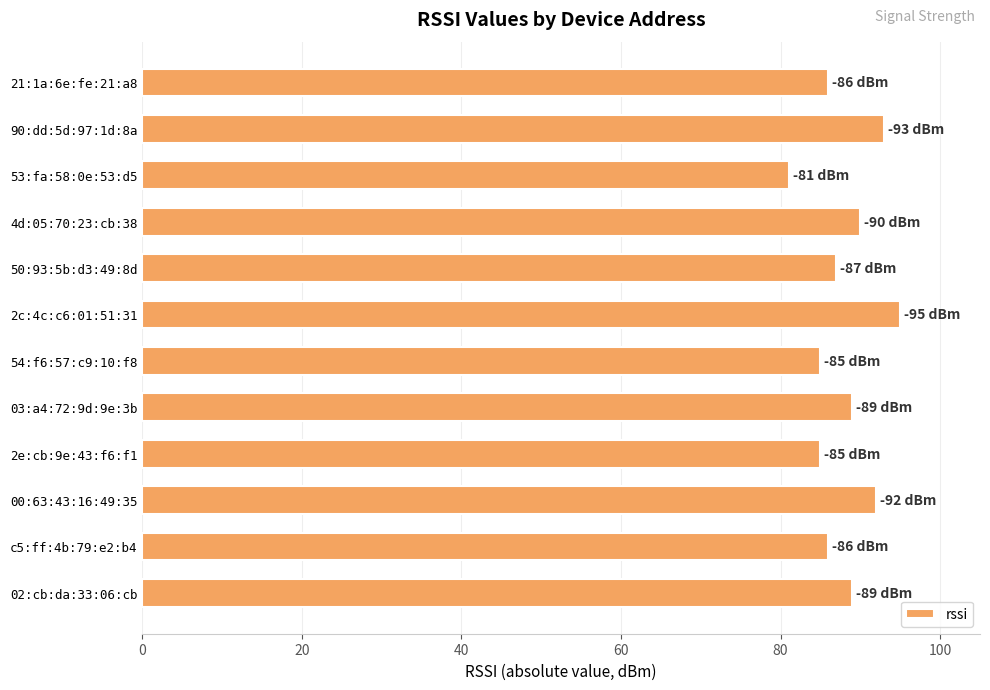

Are the bars horizontal?

Yes